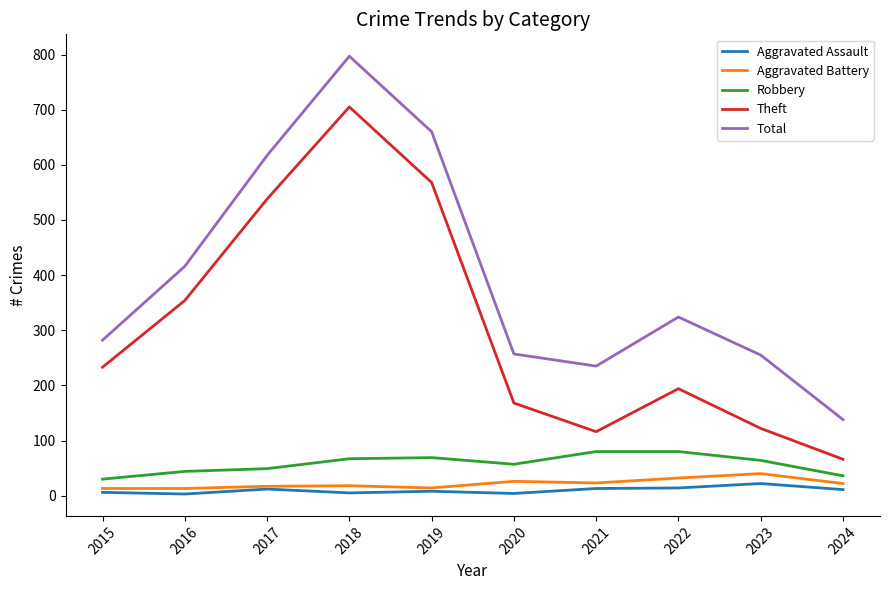

In Total, how many points are lower than both neighbors (excluding endpoints)?

1